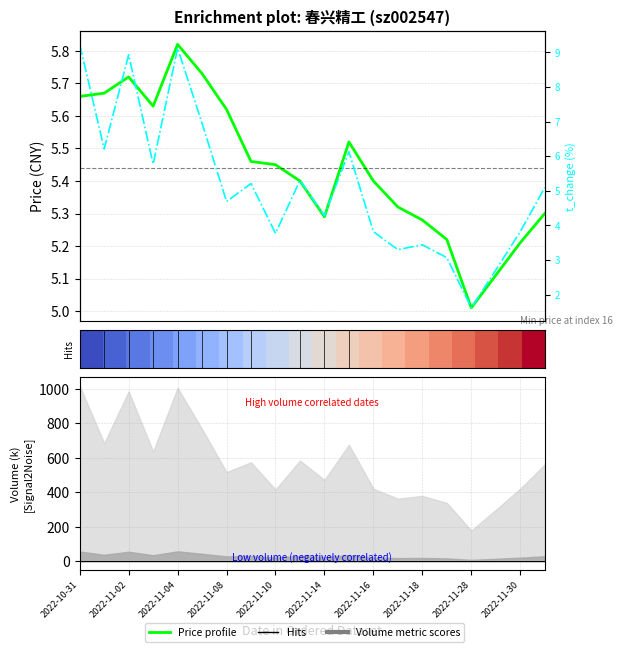

The value of Price profile at 2022-11-02 is 1.7. True or false?

False